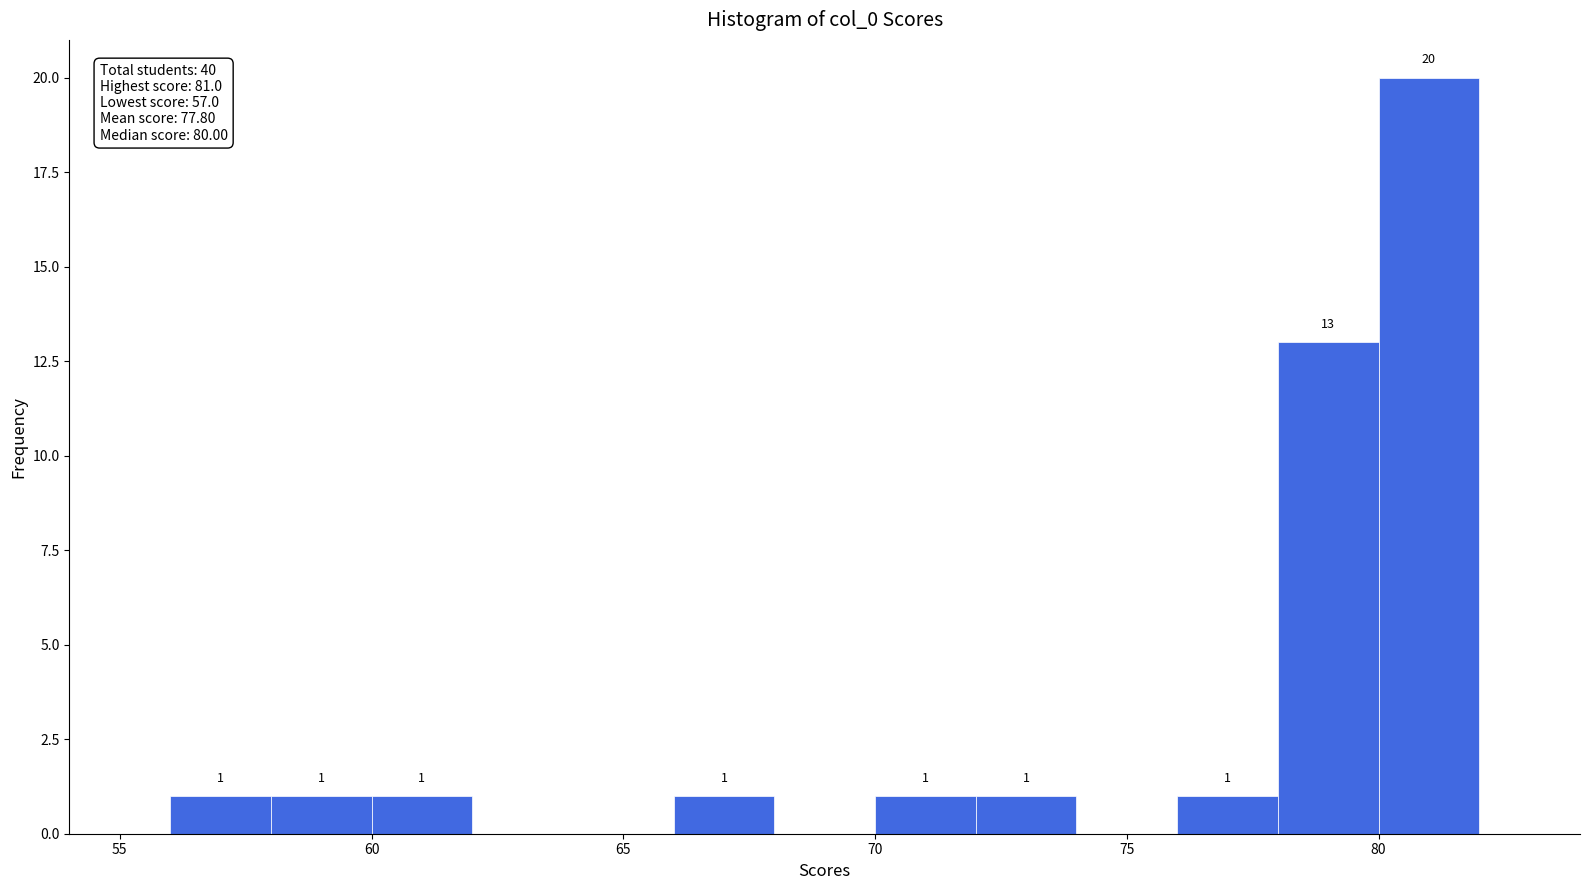

Which range on the x-axis has the tallest bar?

80 to 82